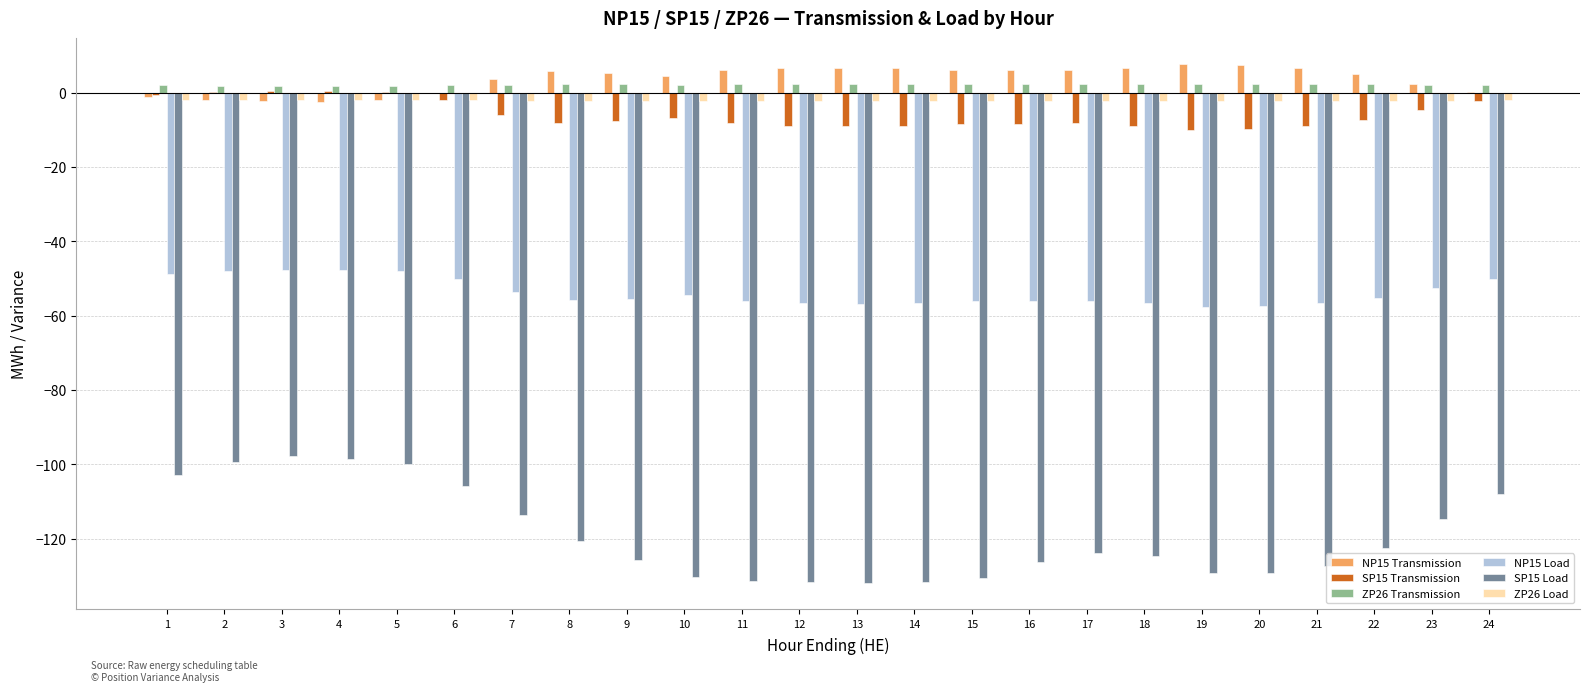

Is the value of NP15 Load at 6 greater than the value of ZP26 Transmission at 16?

No